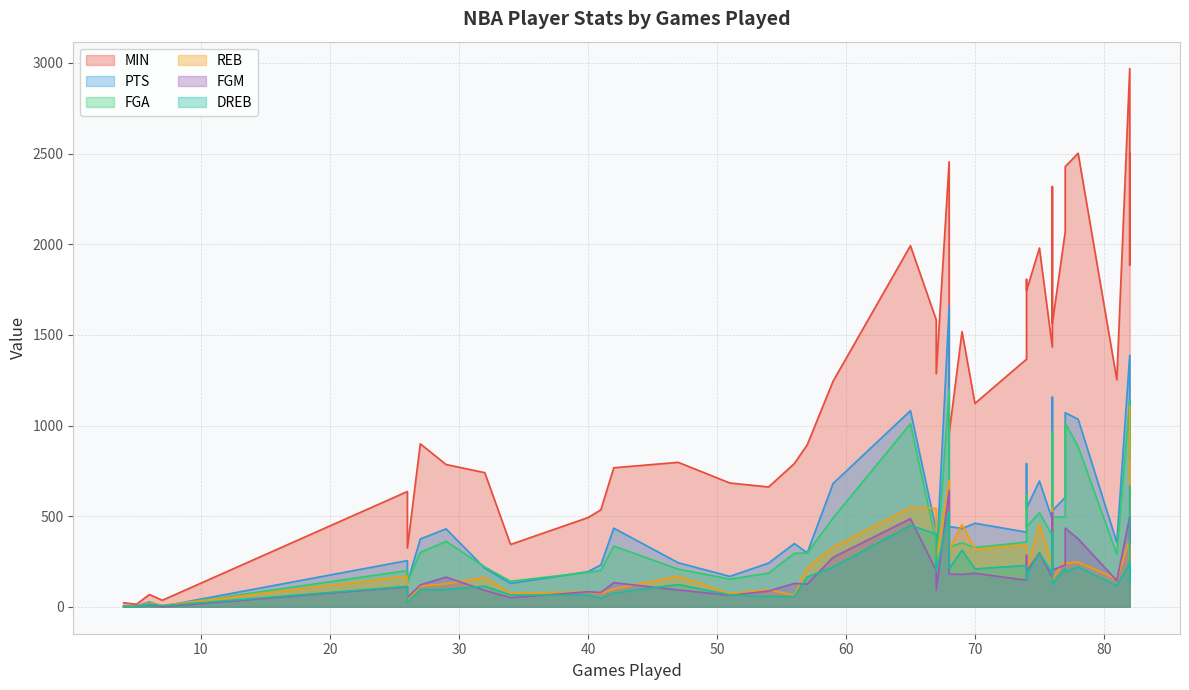

Is it true that MIN equals 59 at 7?

False